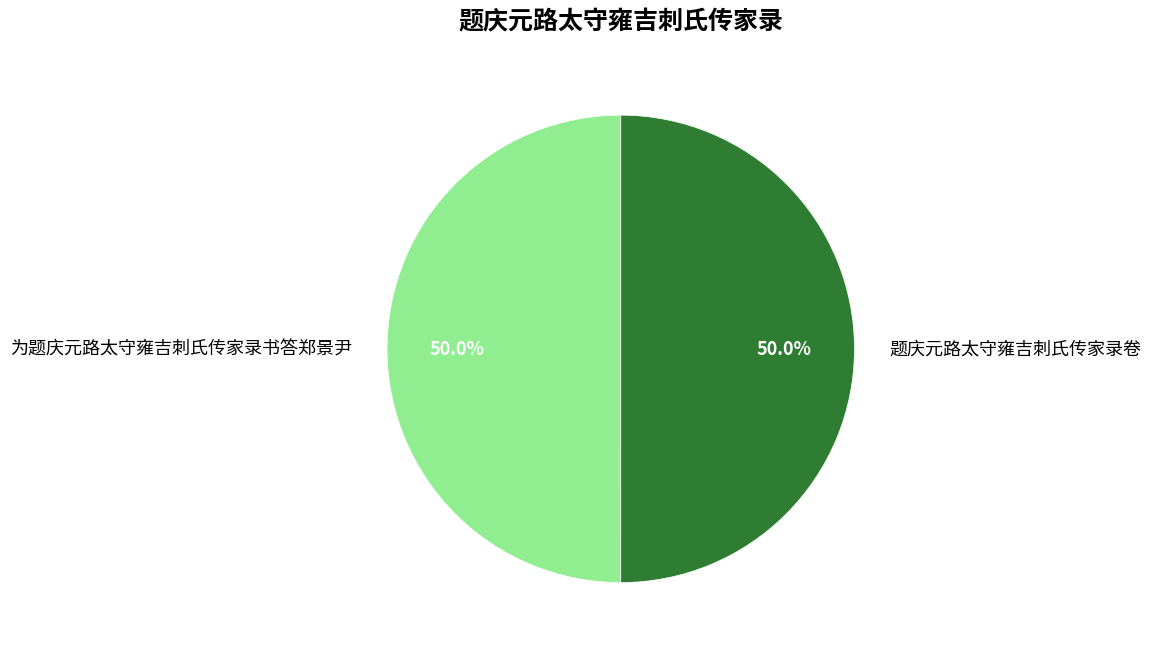

What percentage do 题庆元路太守雍吉刺氏传家录卷 and 为题庆元路太守雍吉刺氏传家录书答郑景尹 together represent?

100.0%